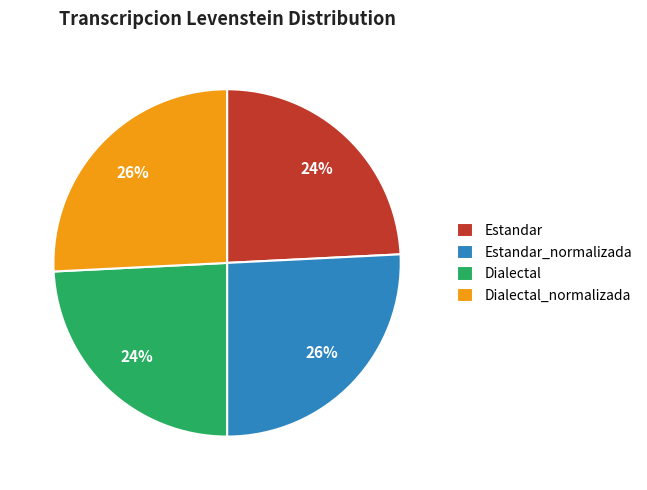

To the nearest percent, what percentage of the pie is Estandar?

24%